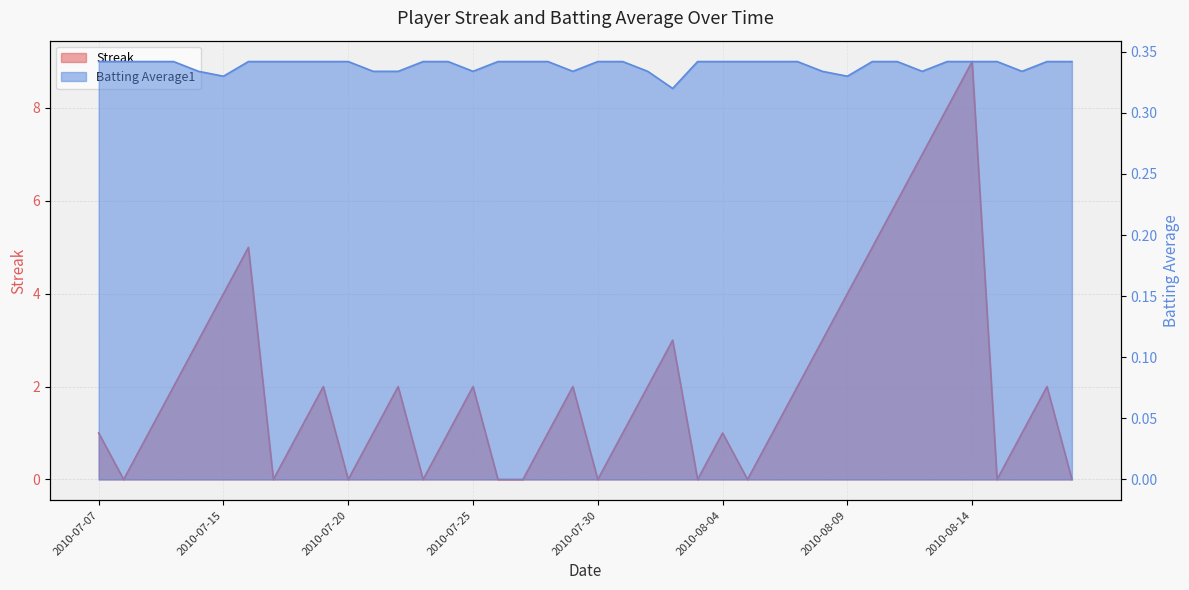

What is the average value of the Batting Average1 series?

0.3